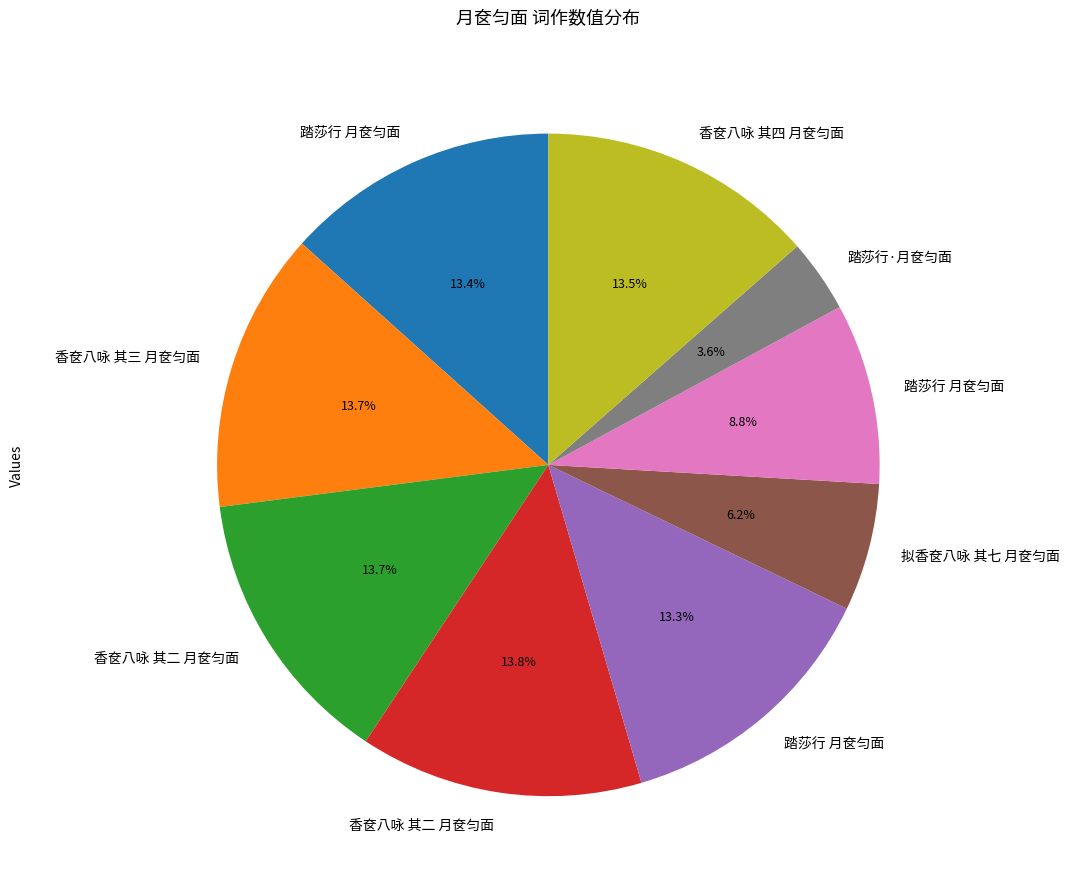

Does any single category account for the majority?

No